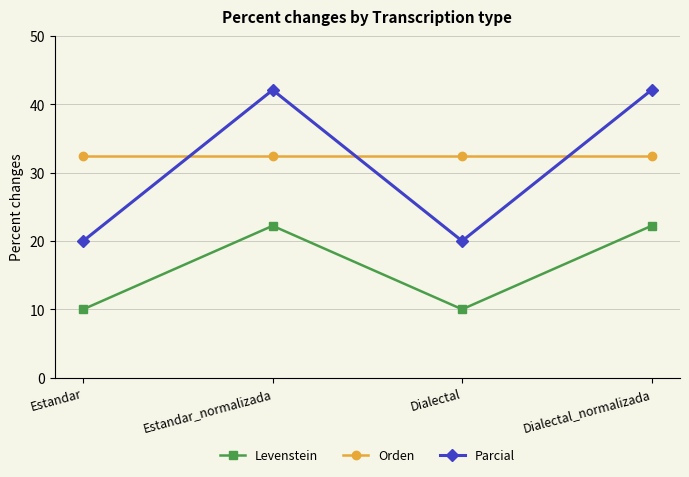

How many distinct data groups are displayed?

3